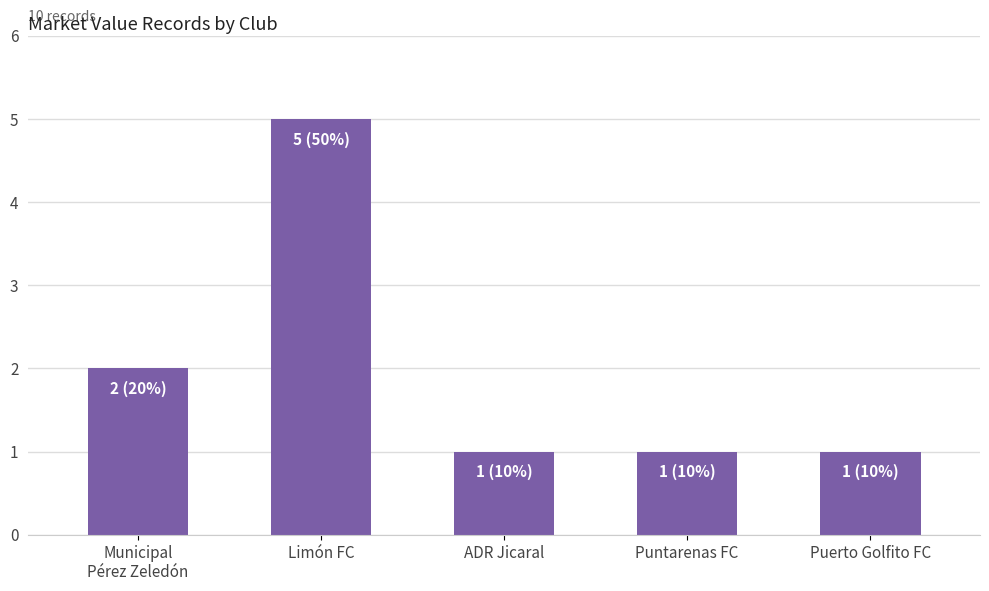

What is the difference between the maximum and second lowest values?

4